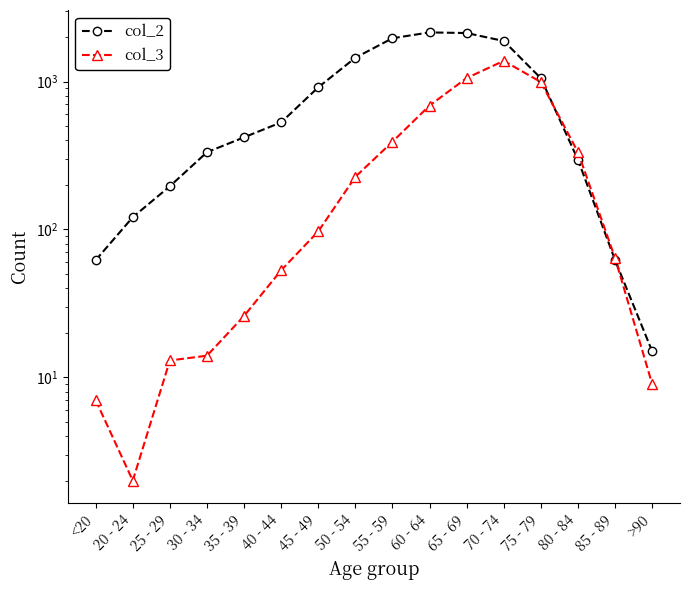

Rank the series at 40 - 44 from highest to lowest value.

col_2, col_3